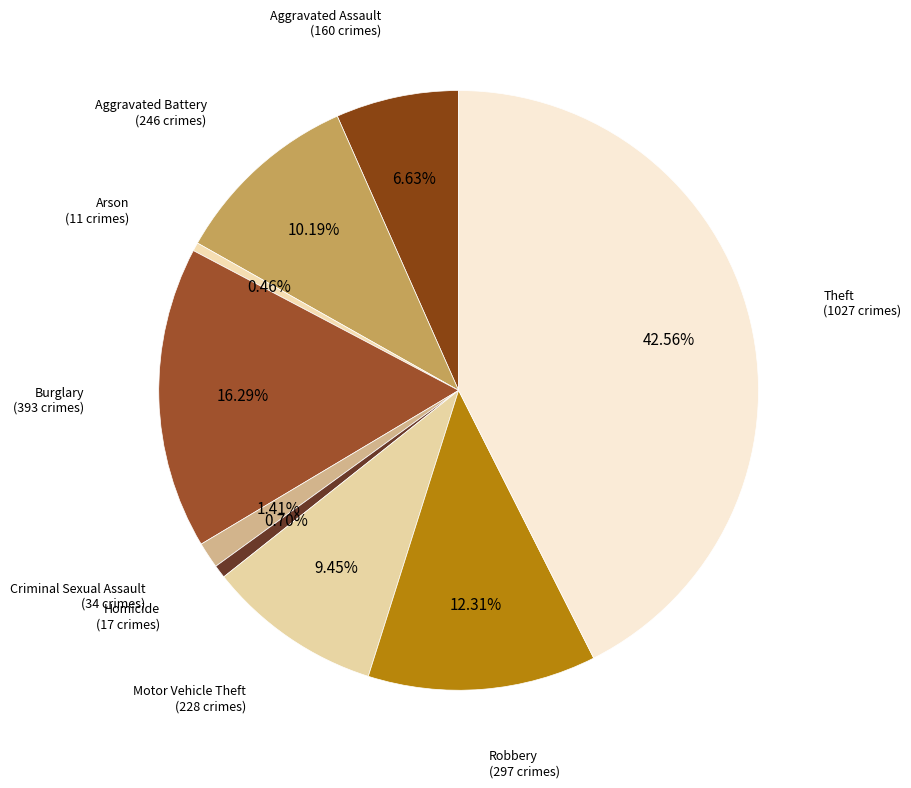

Do Robbery and Aggravated Assault together represent more than half of the pie?

No